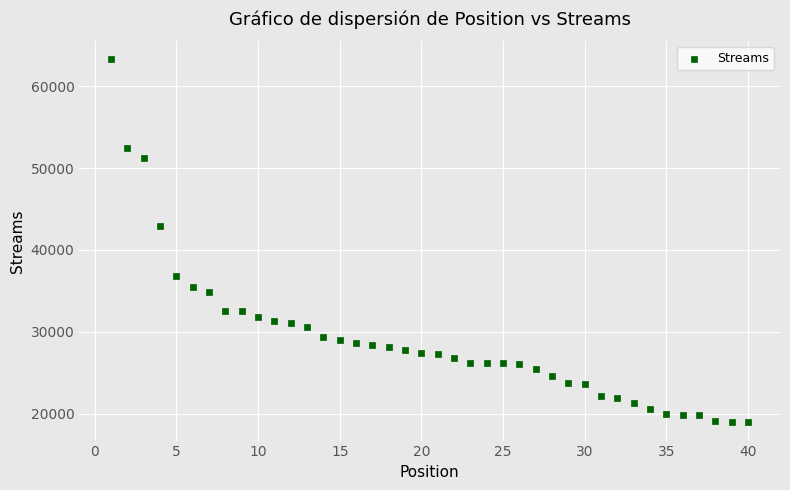

What is the range of X values (max minus min)?

39